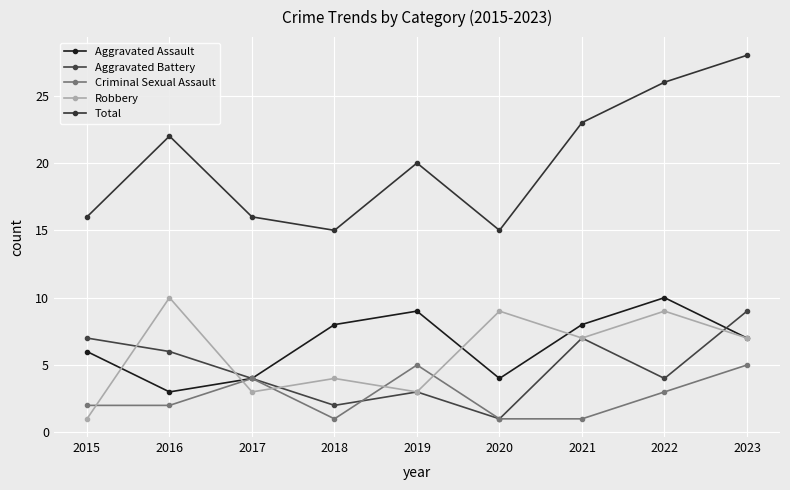

Between 2015 and 2017, which series saw the biggest shift?

Aggravated Battery